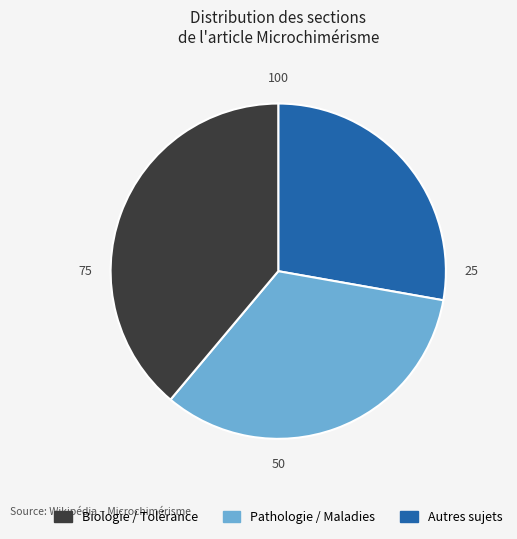

Rank the categories by value from lowest to highest.

Biologie / Tolérance, Pathologie / Maladies, Autres sujets